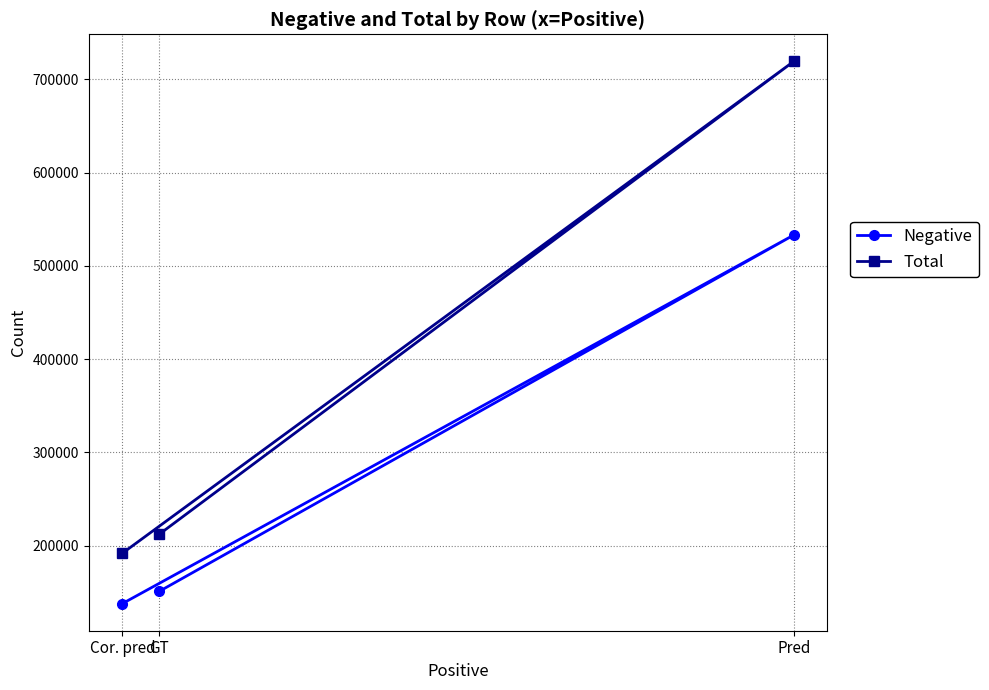

What is the value of the Negative point at the 3rd from the left?

533047